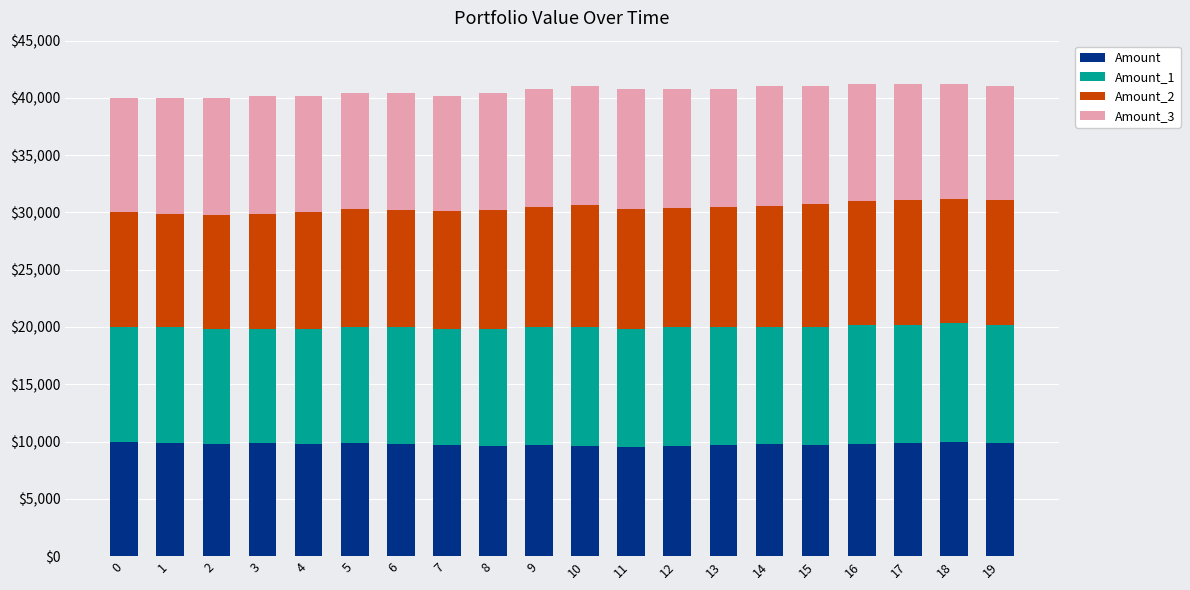

The value of Amount at 18 is 5014.4. True or false?

False